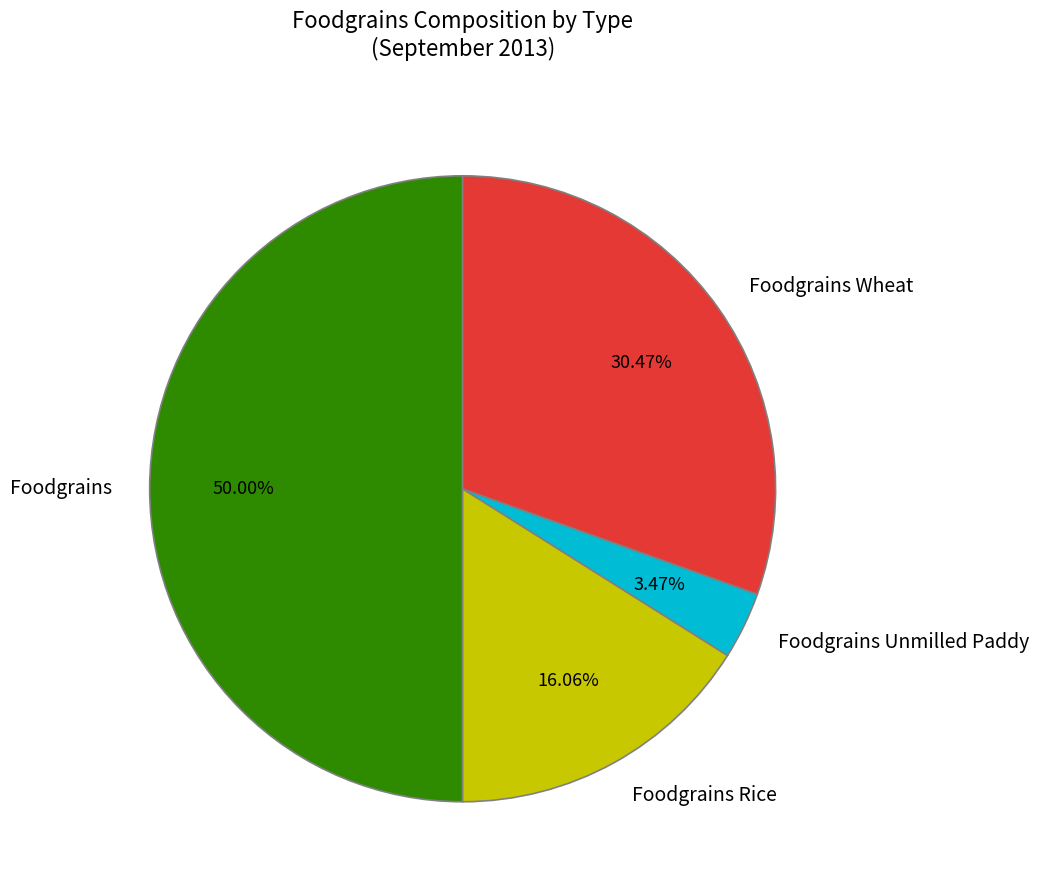

Count the number of slices in the pie.

4